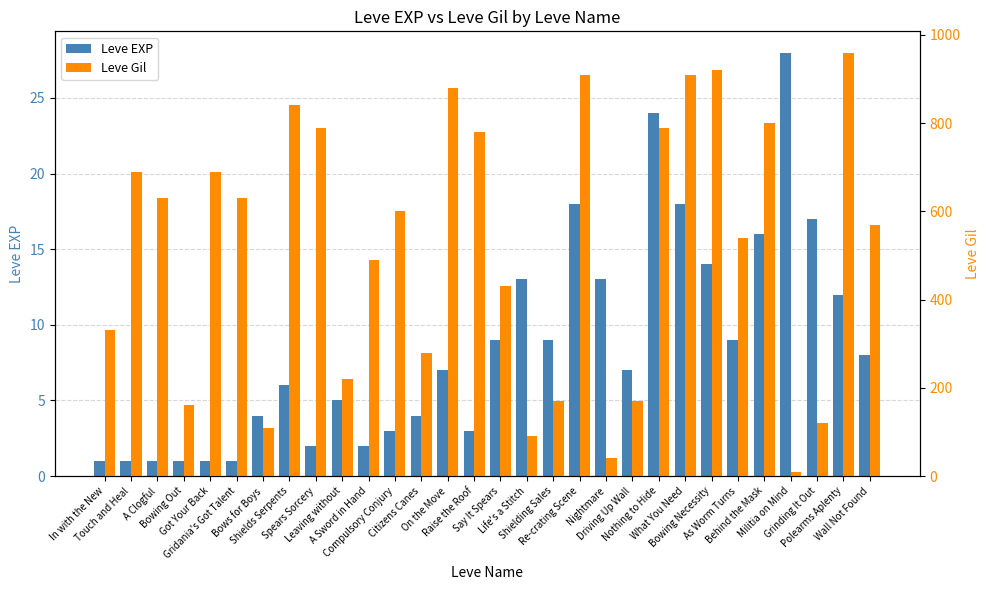

What is the smallest value displayed?

1